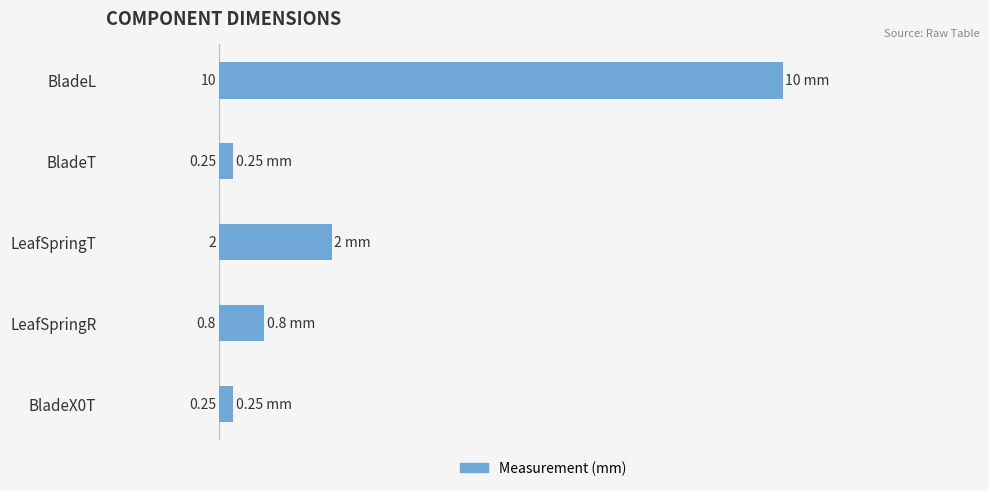

What is the greatest value displayed?

10.0